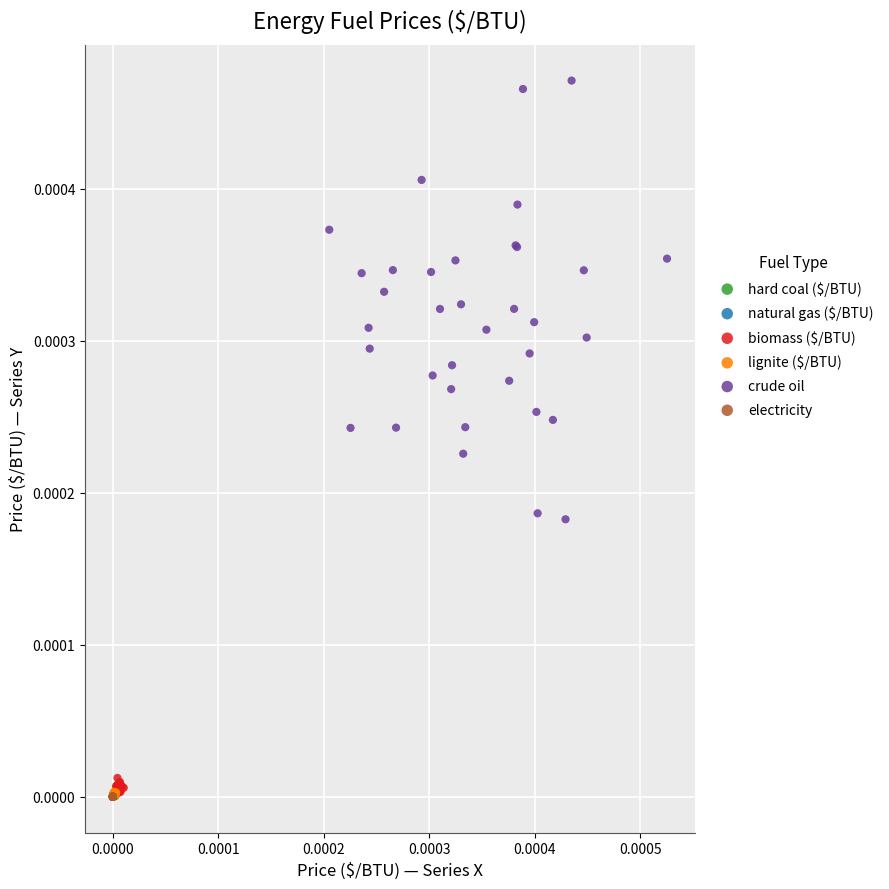

Which series reaches the maximum Y coordinate?

crude oil